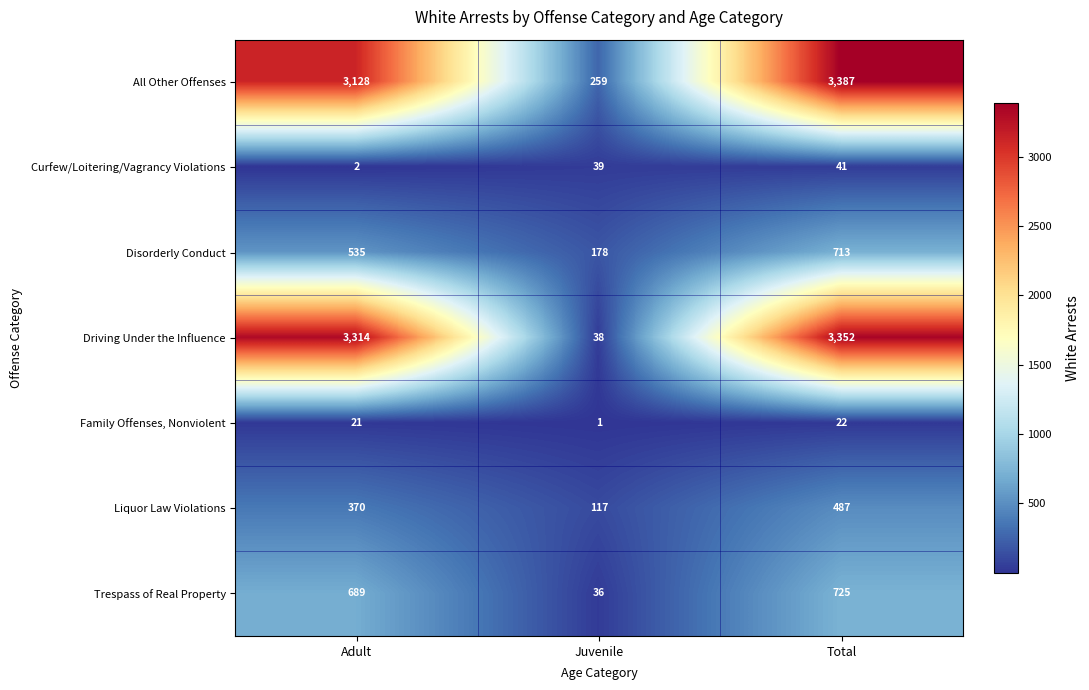

Which series changed the most between Adult and Total?

All Other Offenses